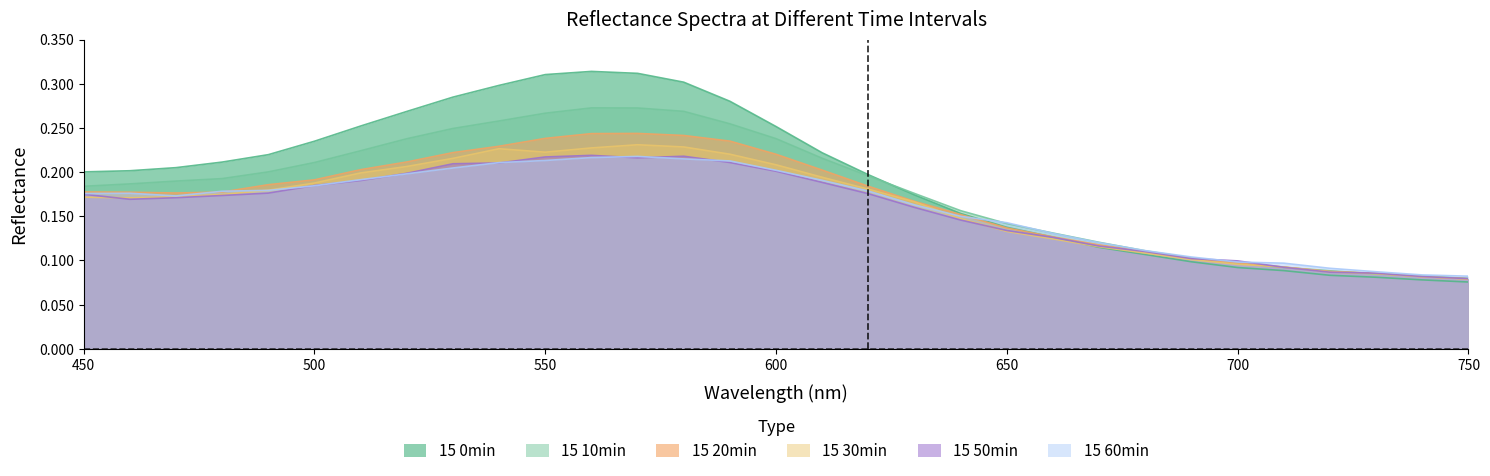

In 15 10min, how many points are higher than both neighbors (excluding endpoints)?

1